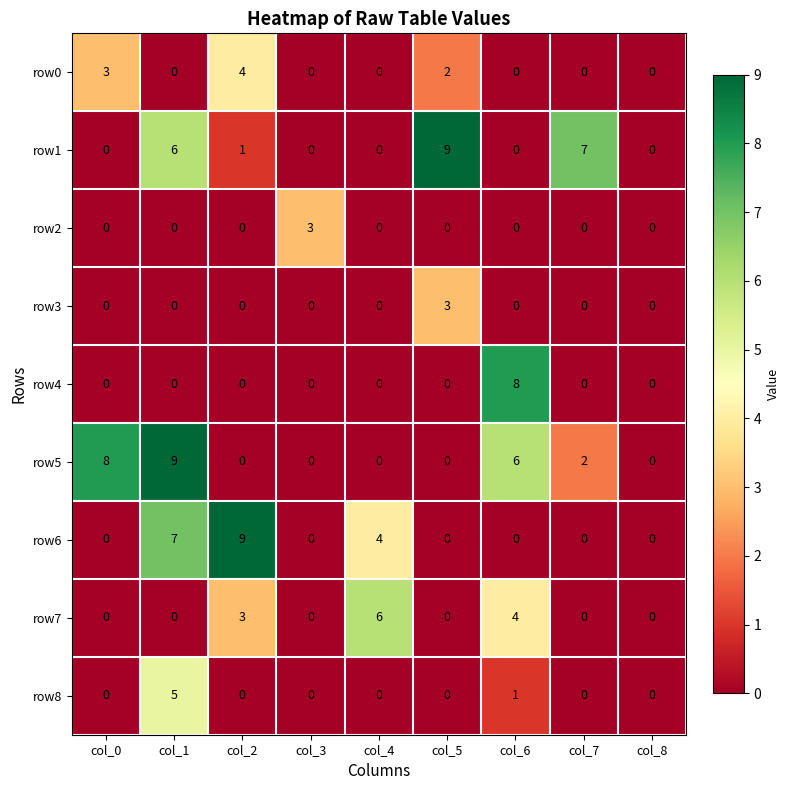

How many values in the row5 series exceed 0?

4